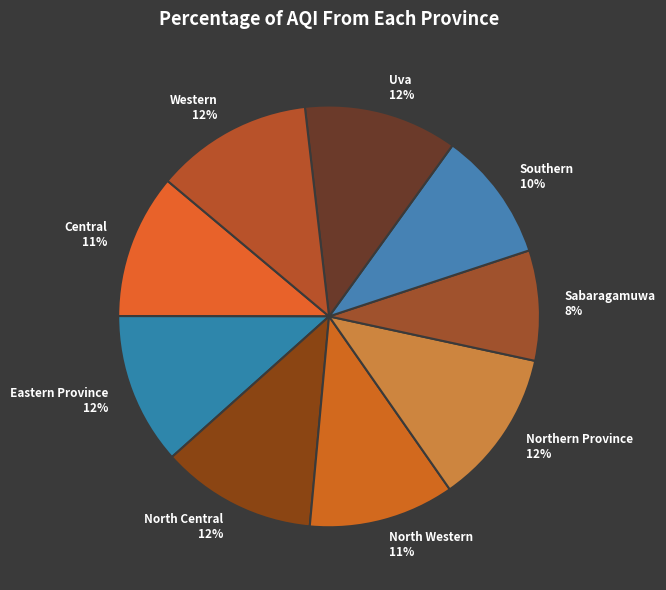

To the nearest percent, what is the combined percentage of Central and Uva?

23%